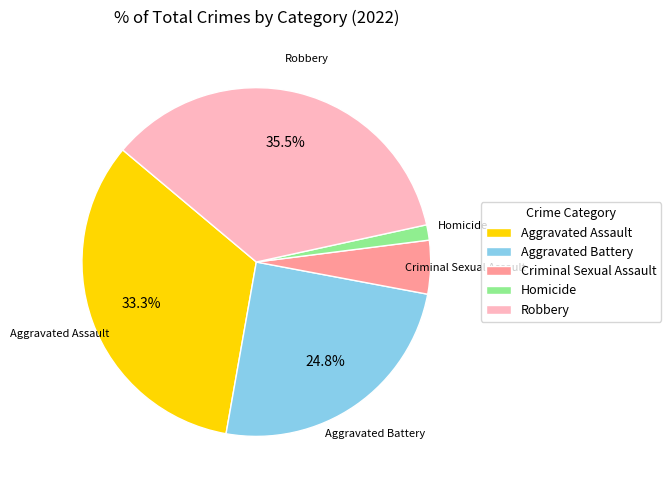

The Aggravated Battery slice represents 25% of the pie. True or false?

True